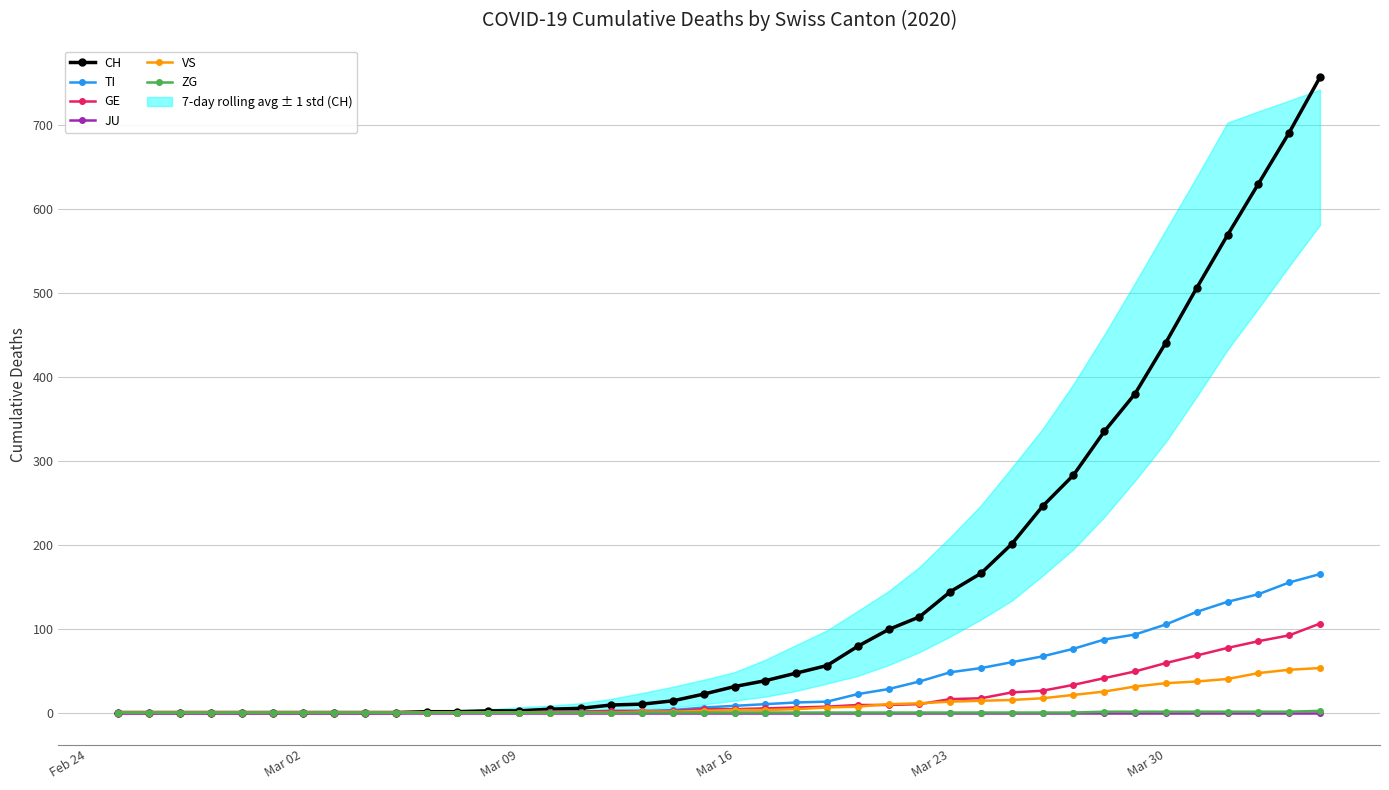

How many data points in ZG are above 0?

8